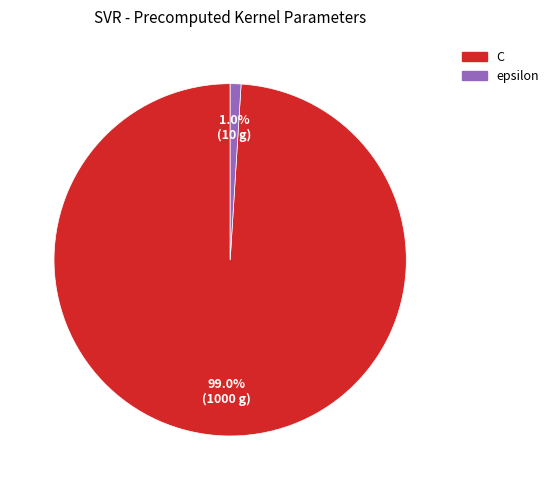

To the nearest percent, what portion does C represent?

99%